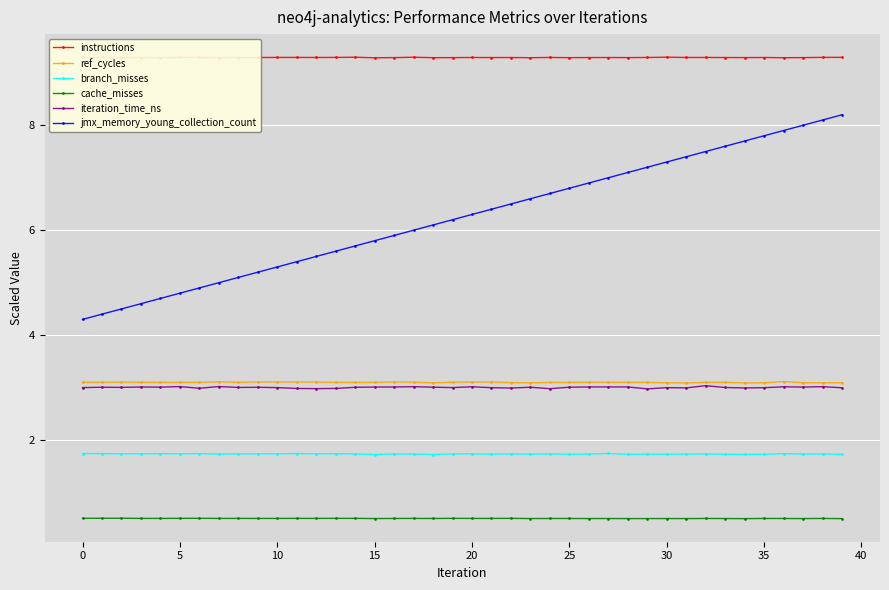

True or false: ref_cycles has more than 0 interior local peaks.

True